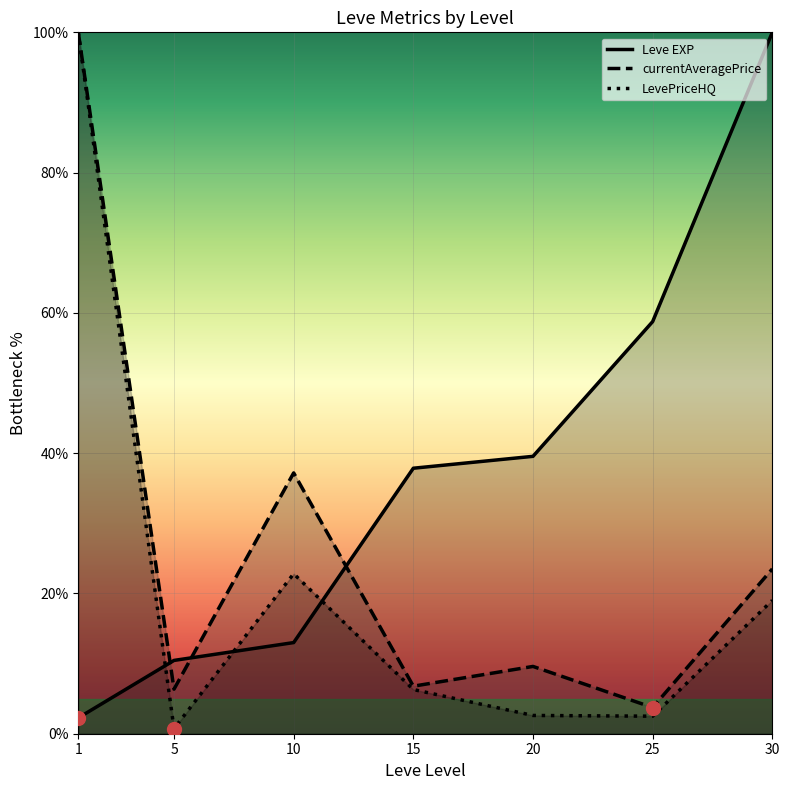

What is the total value across all series at 25?

65.0